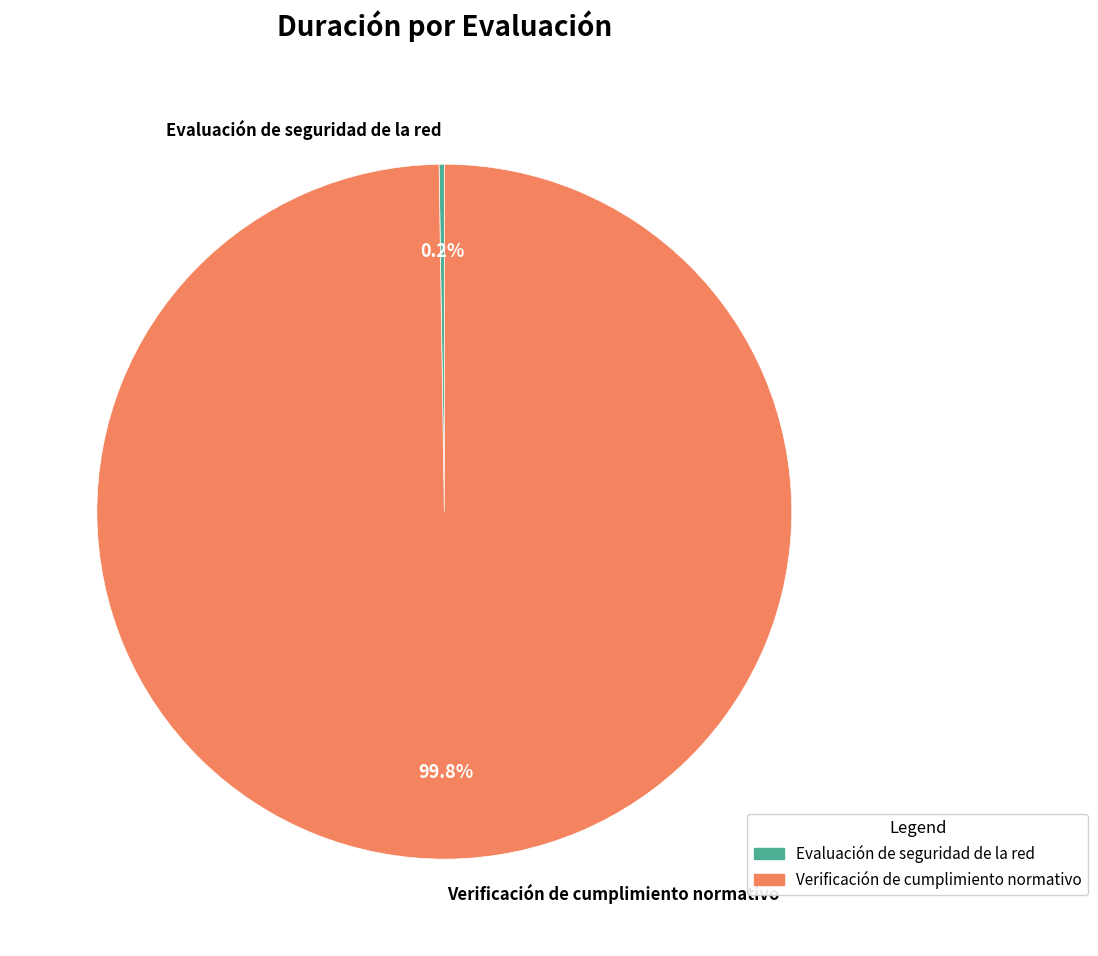

What portion of the pie excludes Verificación de cumplimiento normativo?

0.2%